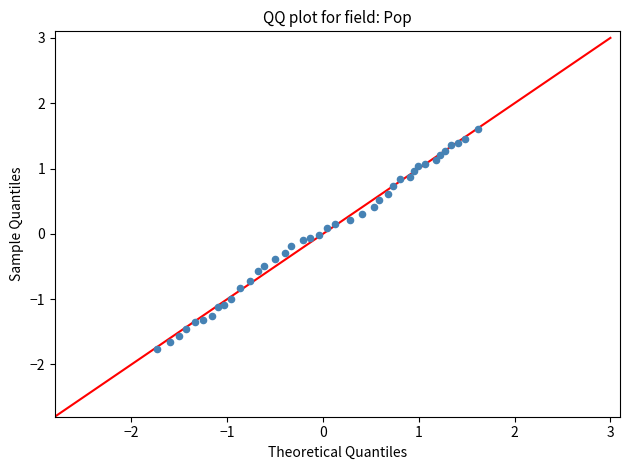

What is the range of Y values (max minus min)?

3.4